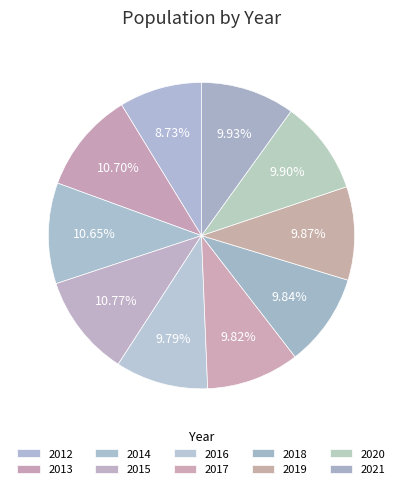

What is the smallest slice in the pie chart?

2012